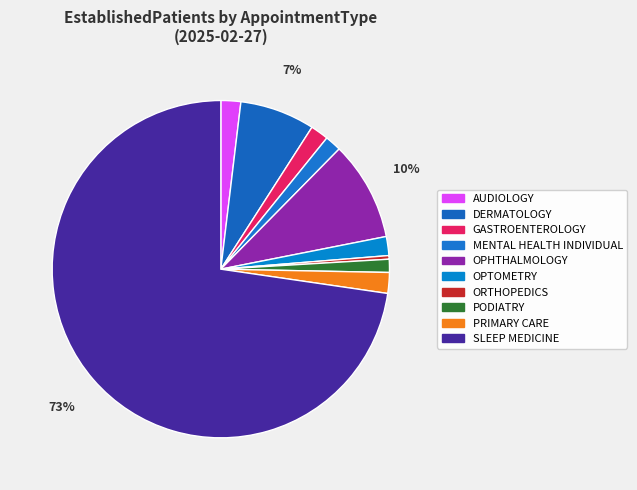

Is there a majority slice in this chart?

Yes